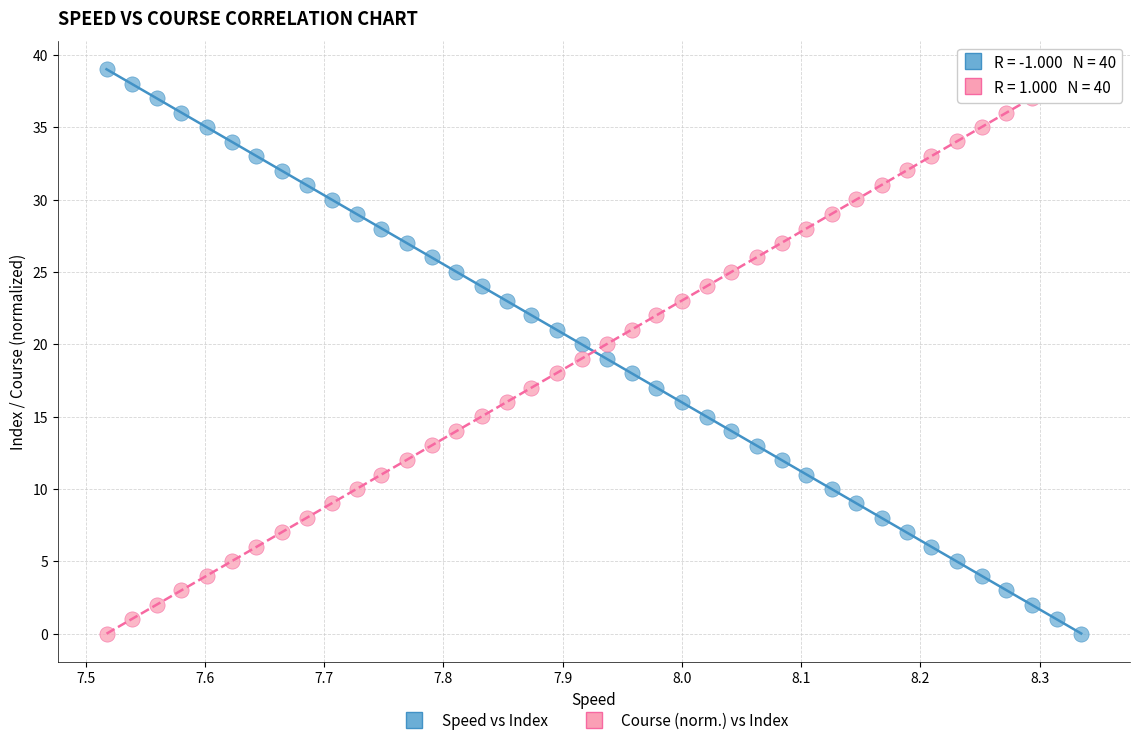

Across all data points, what is the range of X values (max minus min)?

0.8